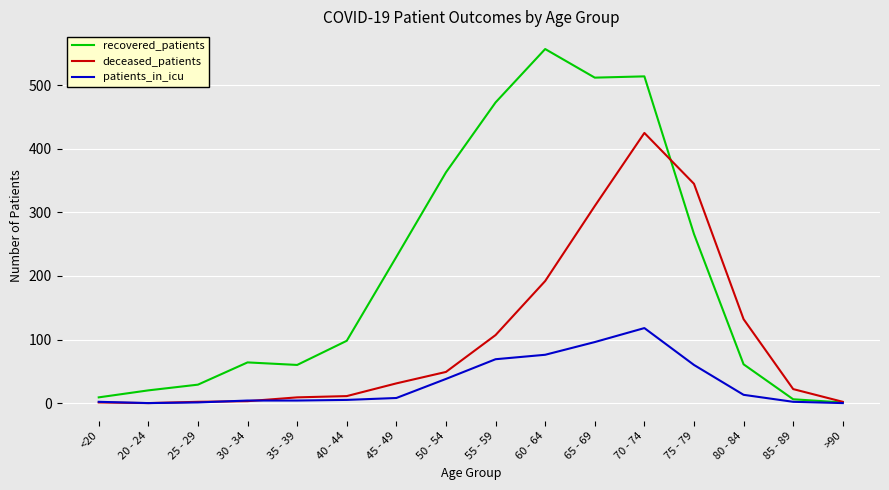

Which series has the widest spread of values?

recovered_patients